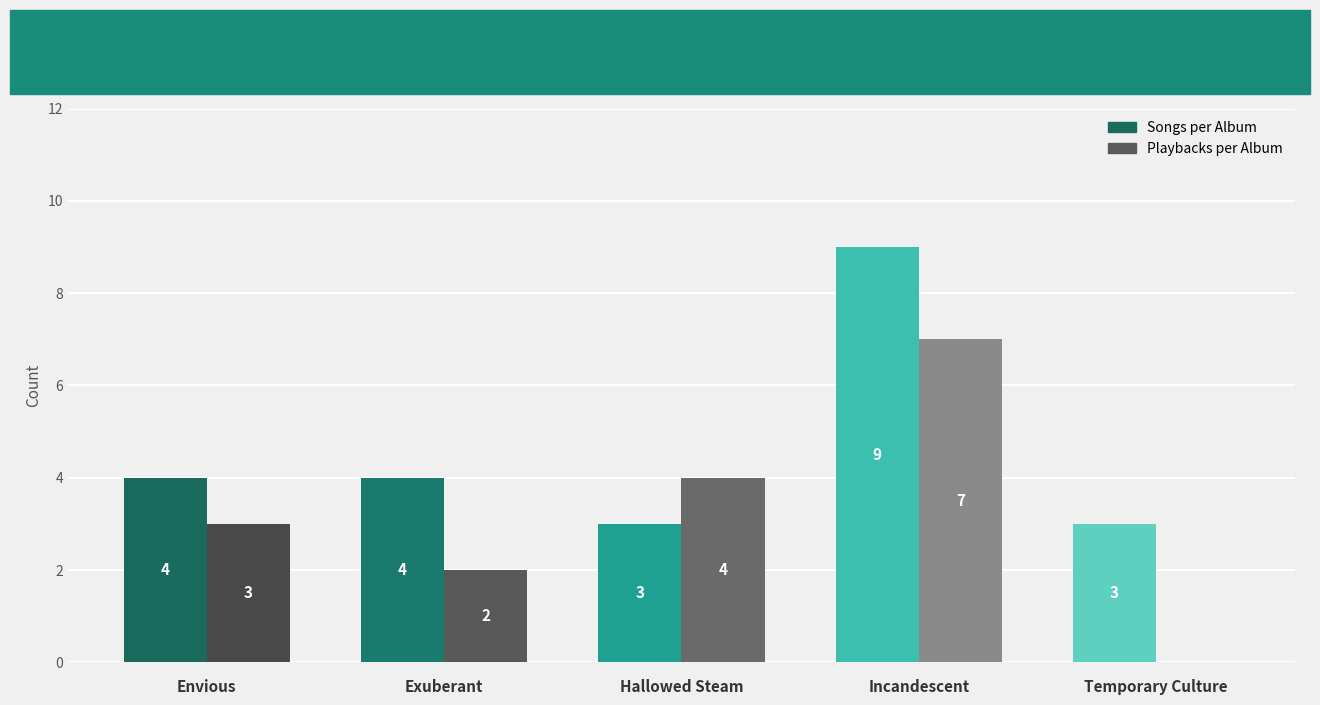

What is the difference between the Playbacks per Album values at 4 and 5?

7